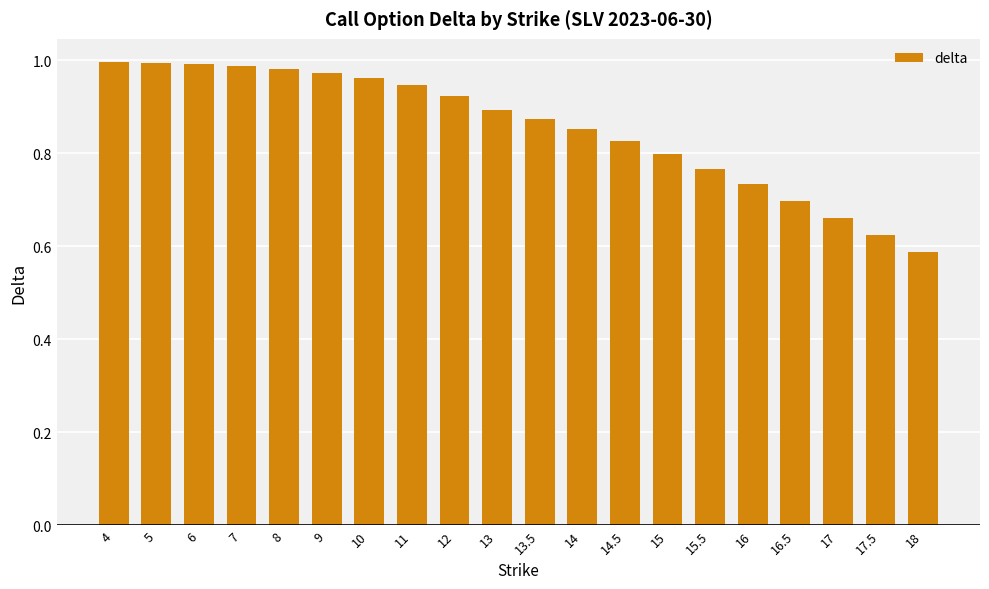

What is the sum of the values at 4 and 12?

1.9